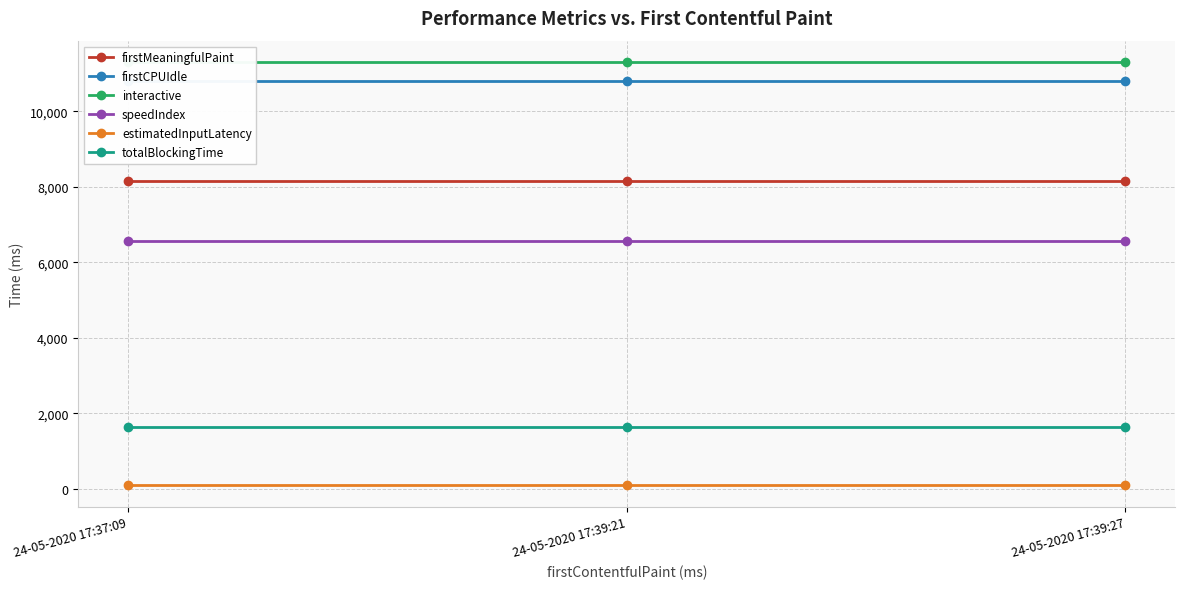

At which label is totalBlockingTime closest to 1644?

24-05-2020 17:37:09